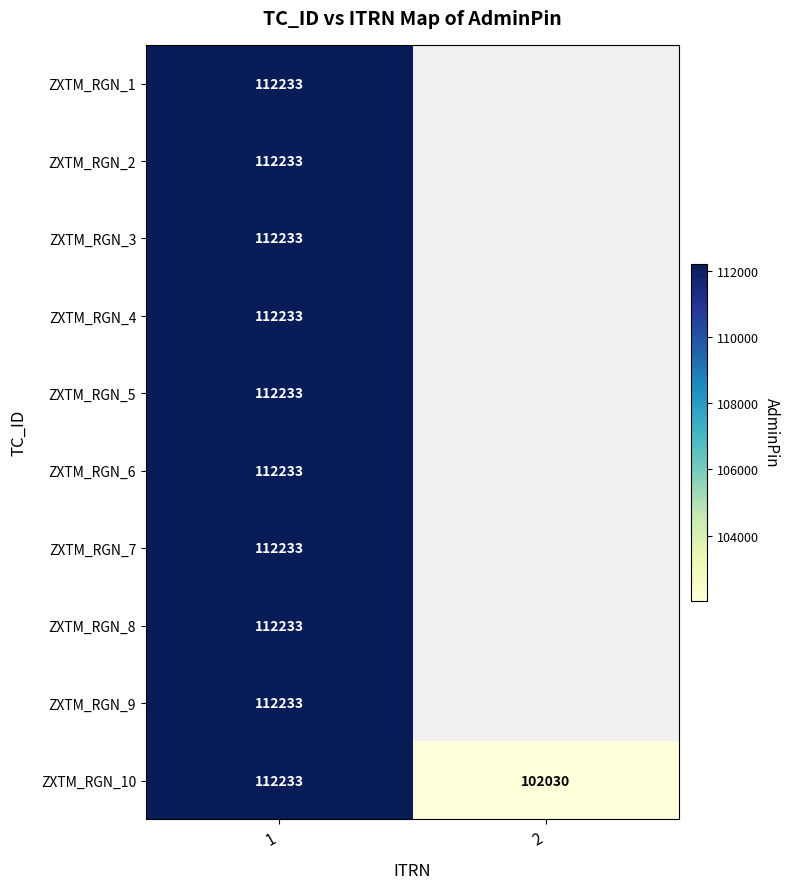

Count the number of categories in the chart.

2